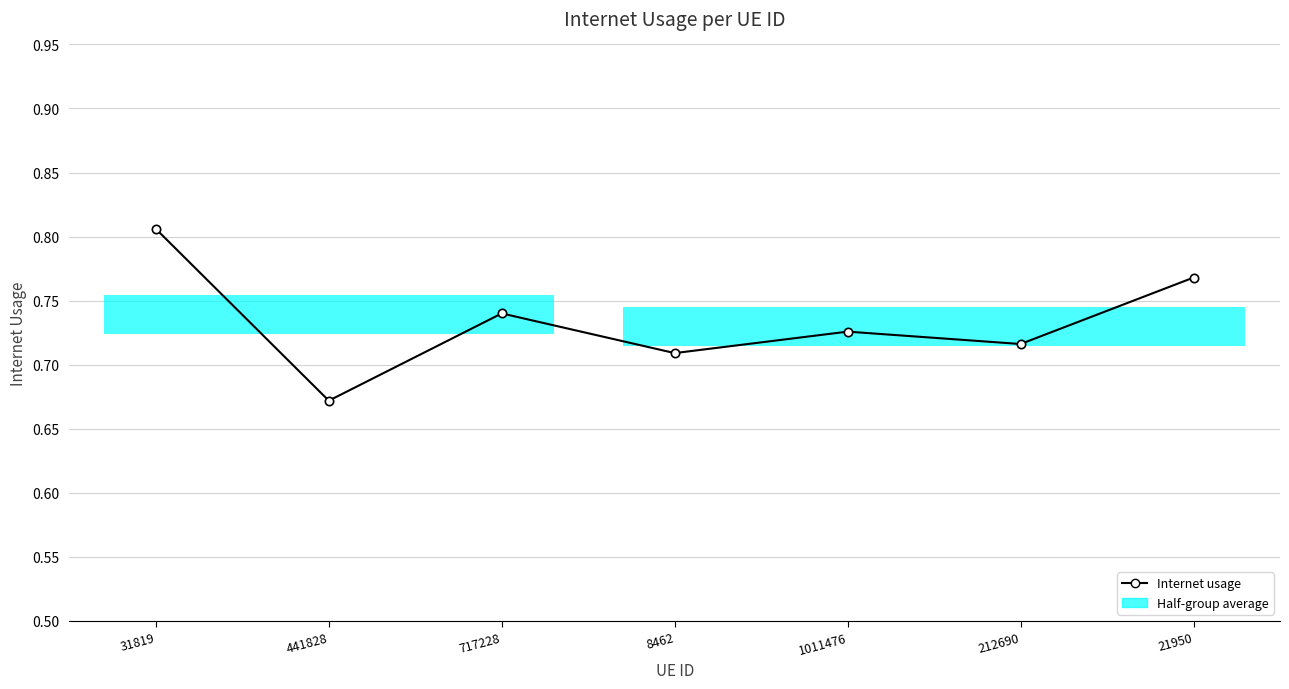

What is the label of the 7th point from the right?

31819